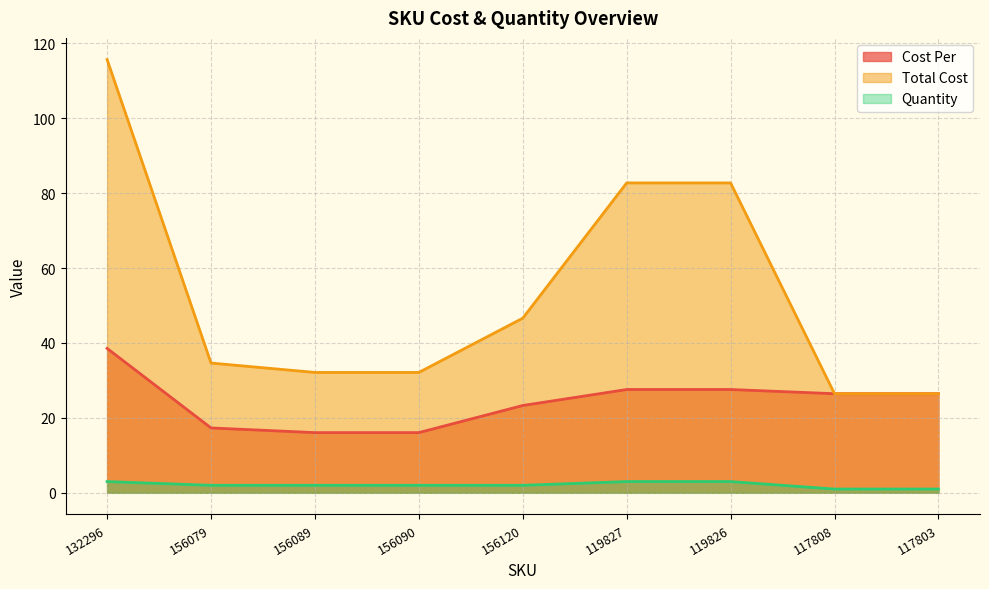

What is the difference between the maximum and minimum values in the Total Cost series?

89.2